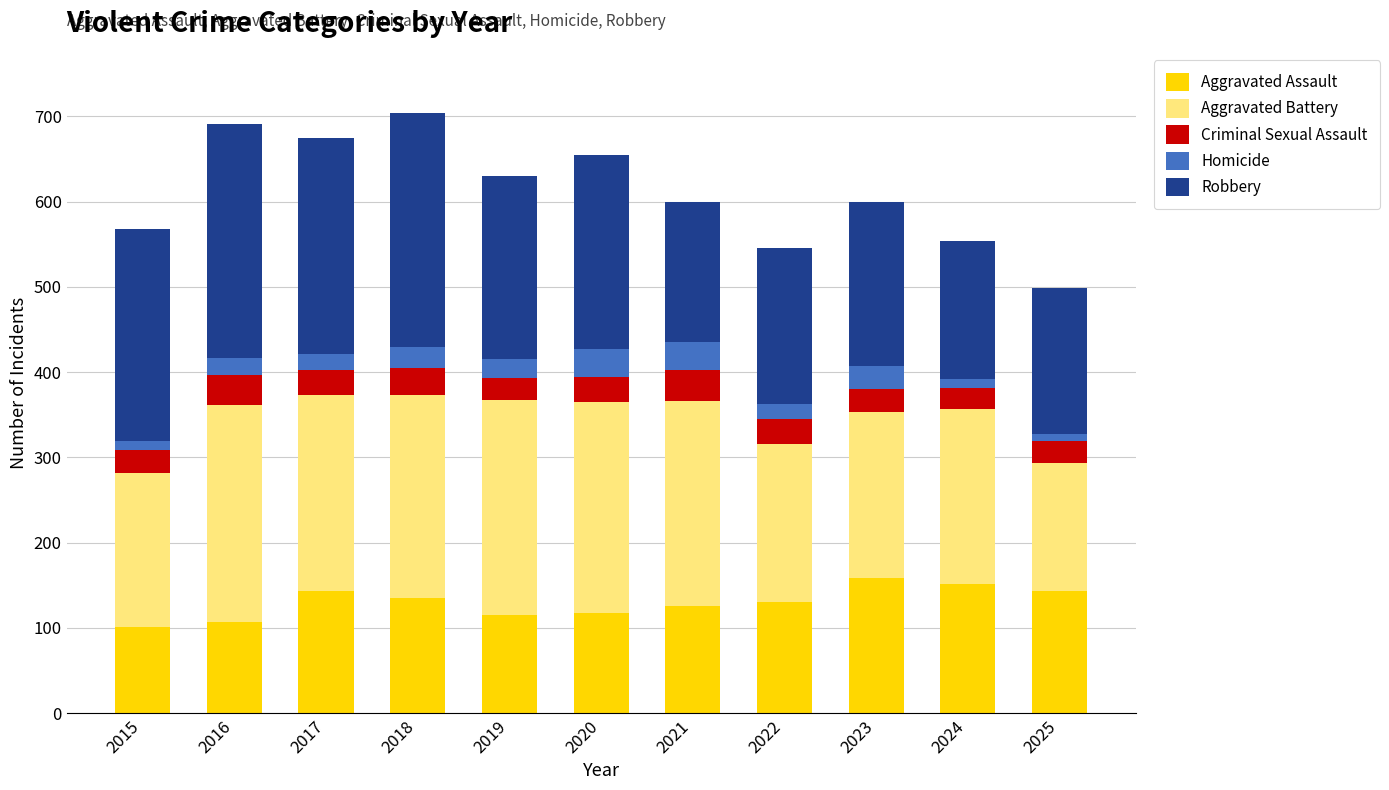

What is the difference between the second highest and second lowest values in the Aggravated Assault series?

45